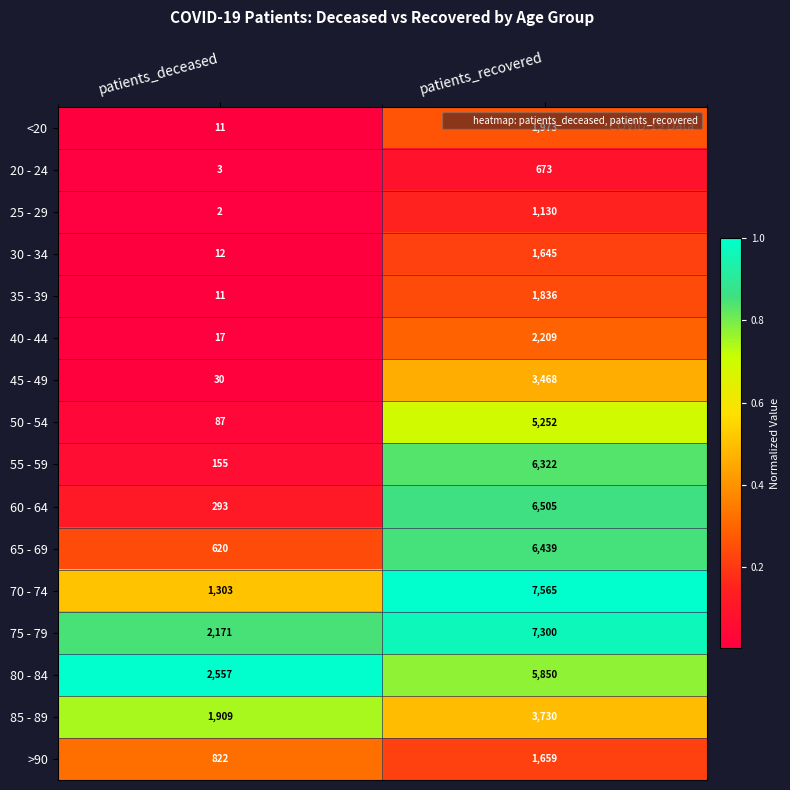

Which series has the widest spread of values?

70 - 74